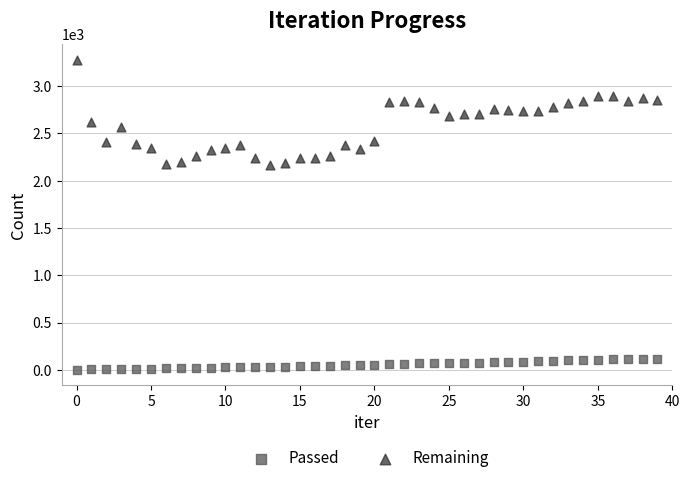

What are all the series names shown in the legend?

Passed, Remaining